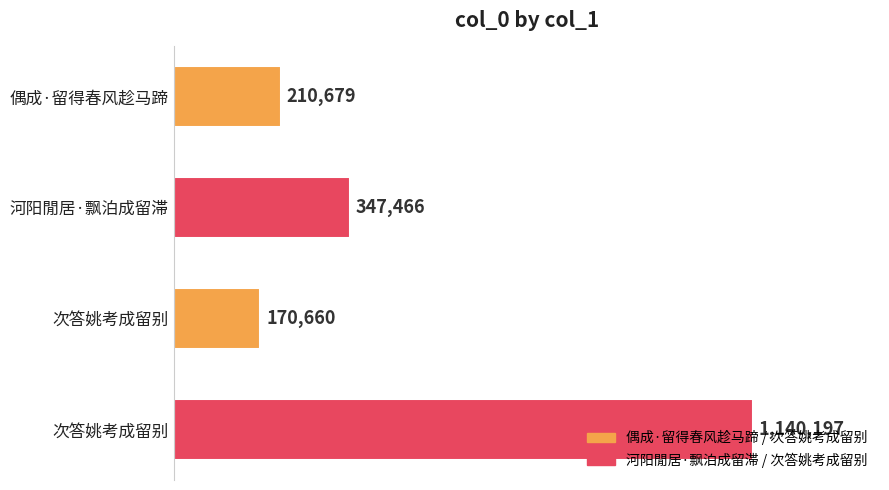

What is the minimum value shown in the chart?

170660